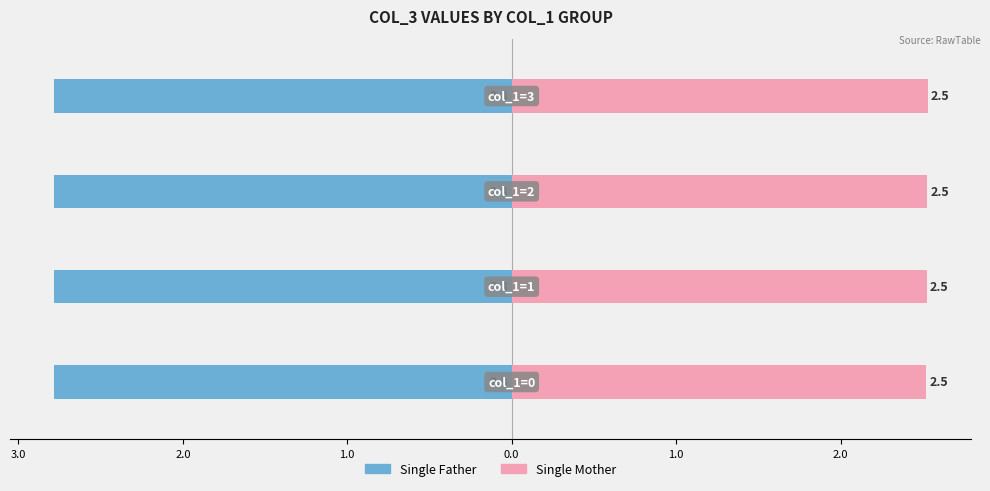

The Single Father series shows -4.3 at 4.0. True or false?

False